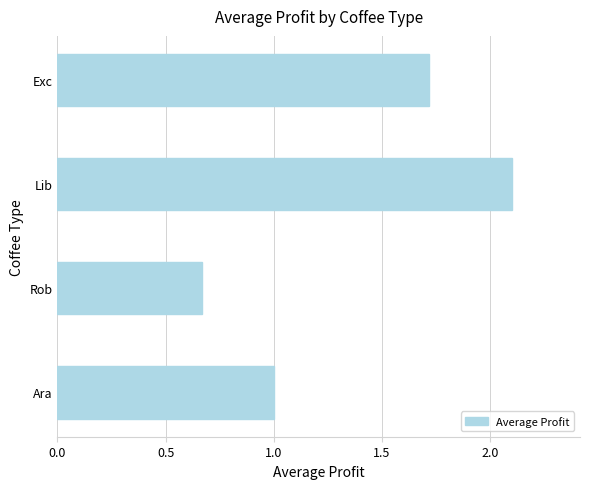

How many data points does each series have?

4